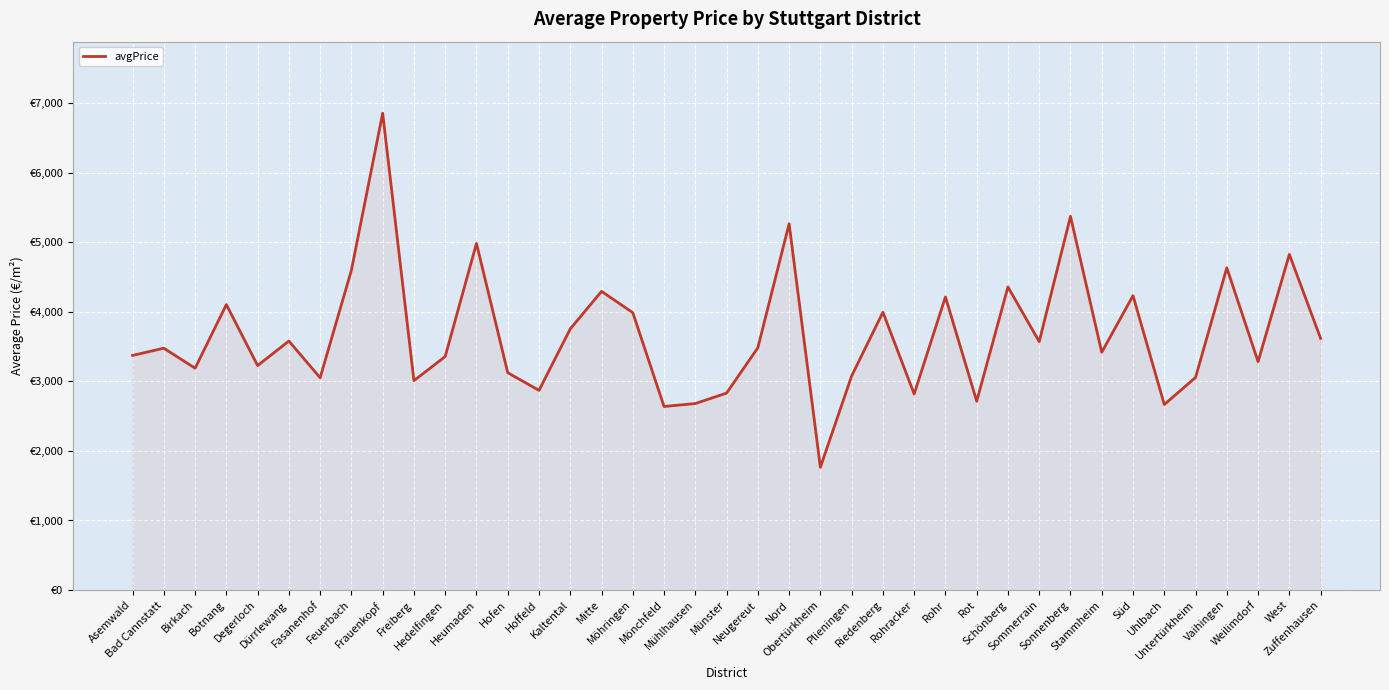

What is the minimum value shown in the chart?

1764.7